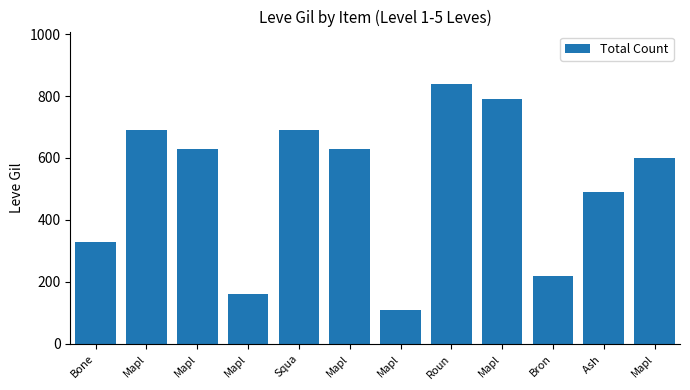

What is the difference between the values at Bone and Mapl?

300